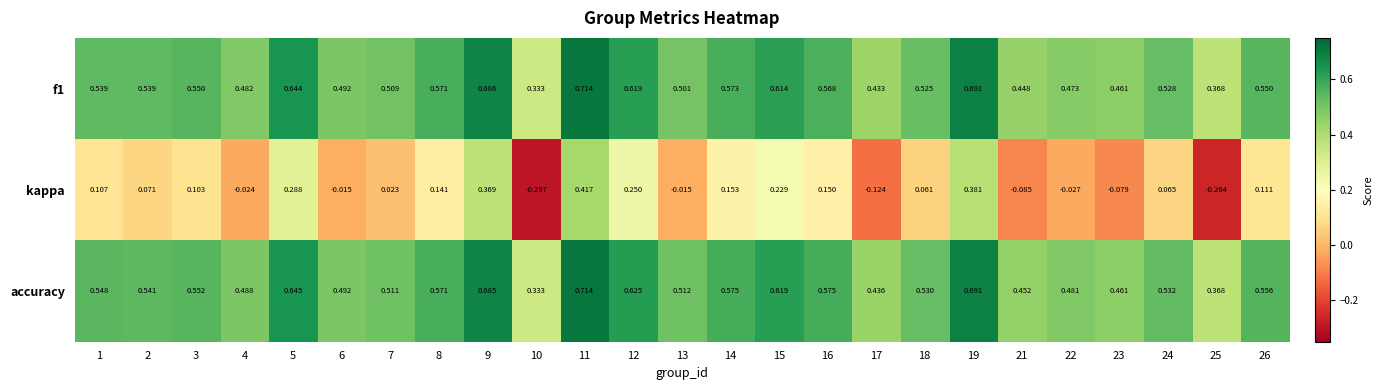

Is the value of accuracy at 25 greater than the value of kappa at 25?

Yes